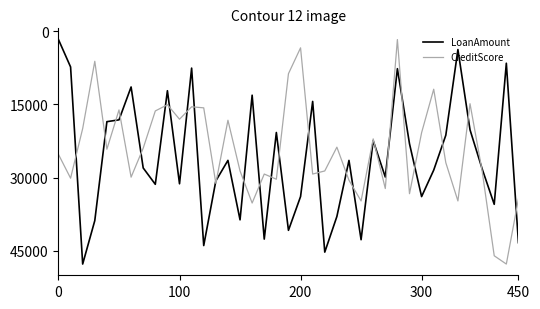

What is the smallest value displayed?

1712.0